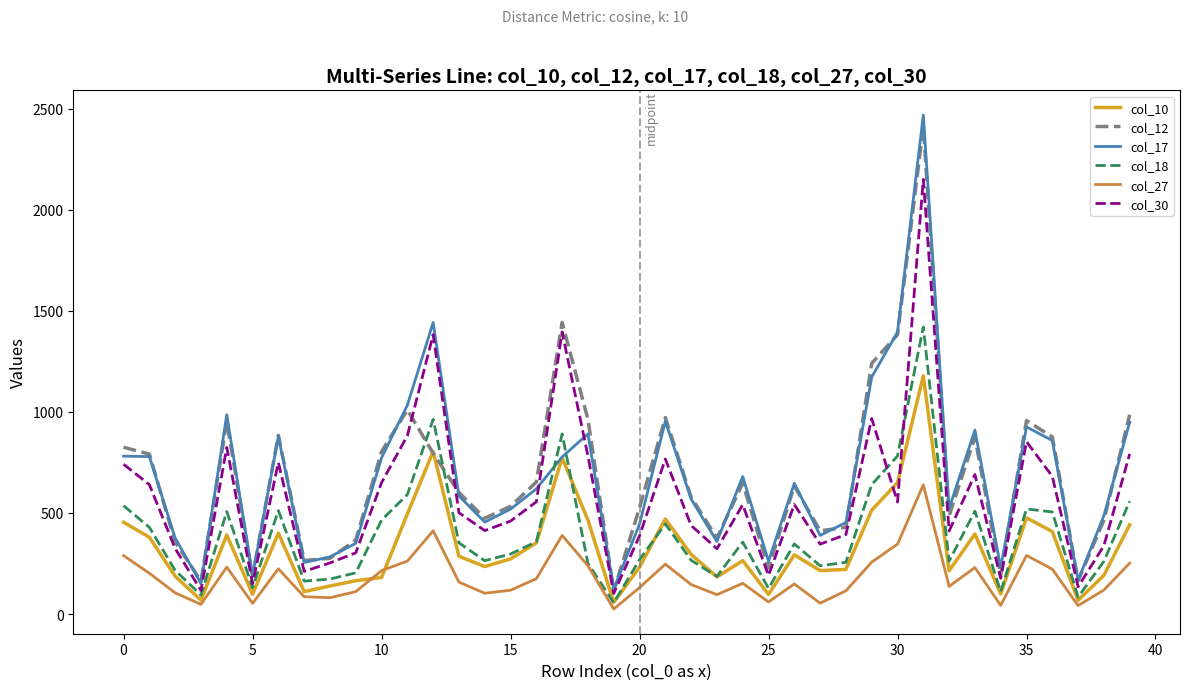

What is the maximum value shown in the chart?

2468